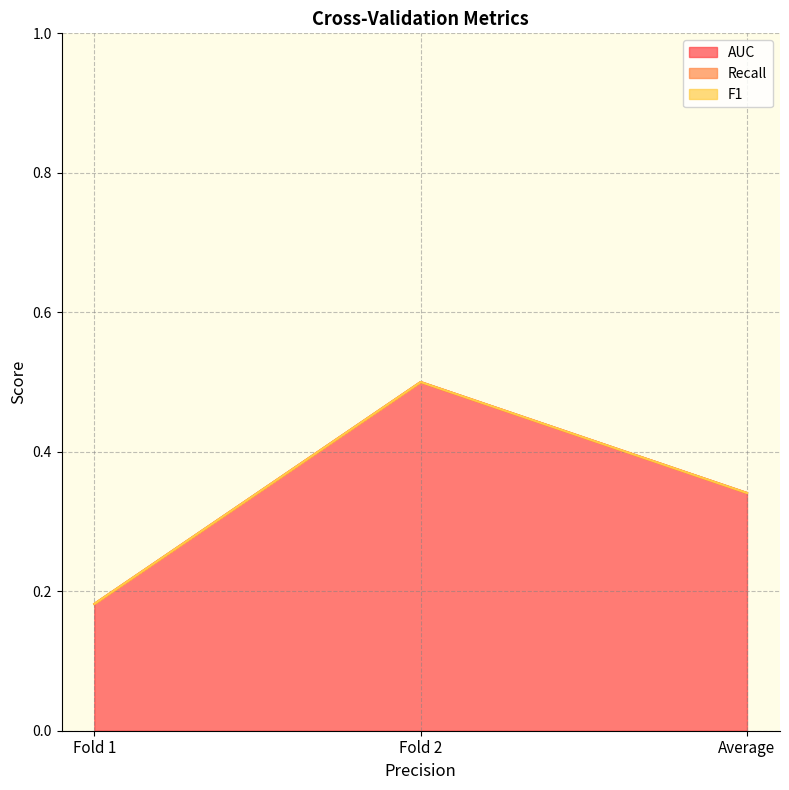

What are all the series names shown in the legend?

AUC, Recall, F1